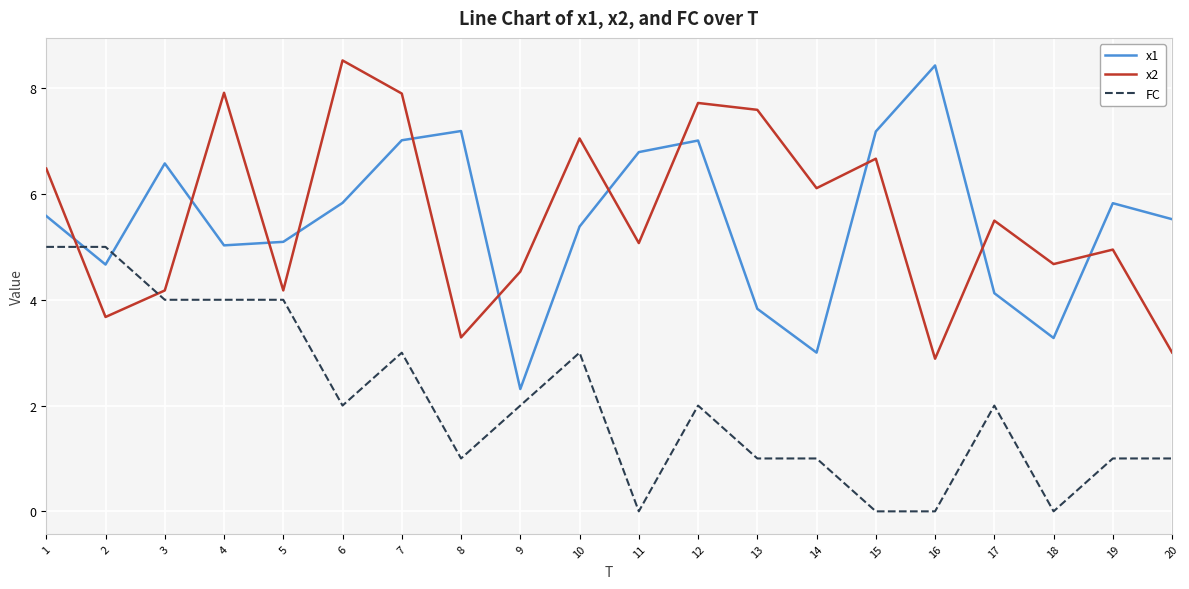

The FC series shows 1.0 at 7. True or false?

False